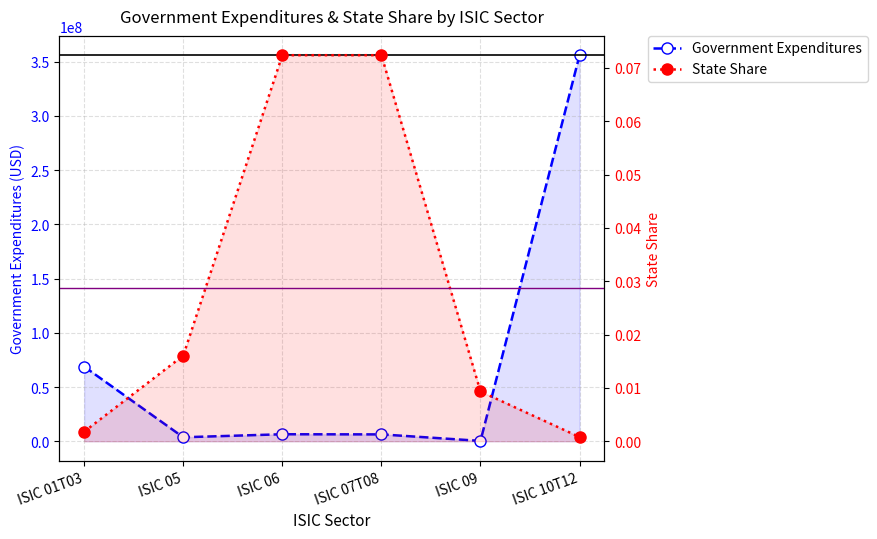

What is the total value across all series at ISIC 05?

3641734.8